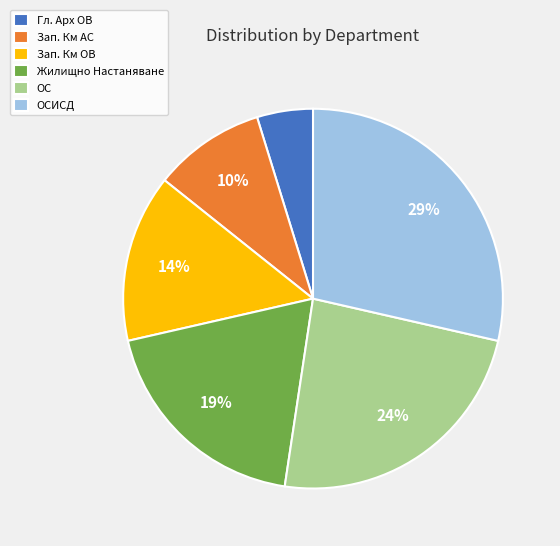

To the nearest percent, what is the difference between the largest and smallest slice percentages?

24%